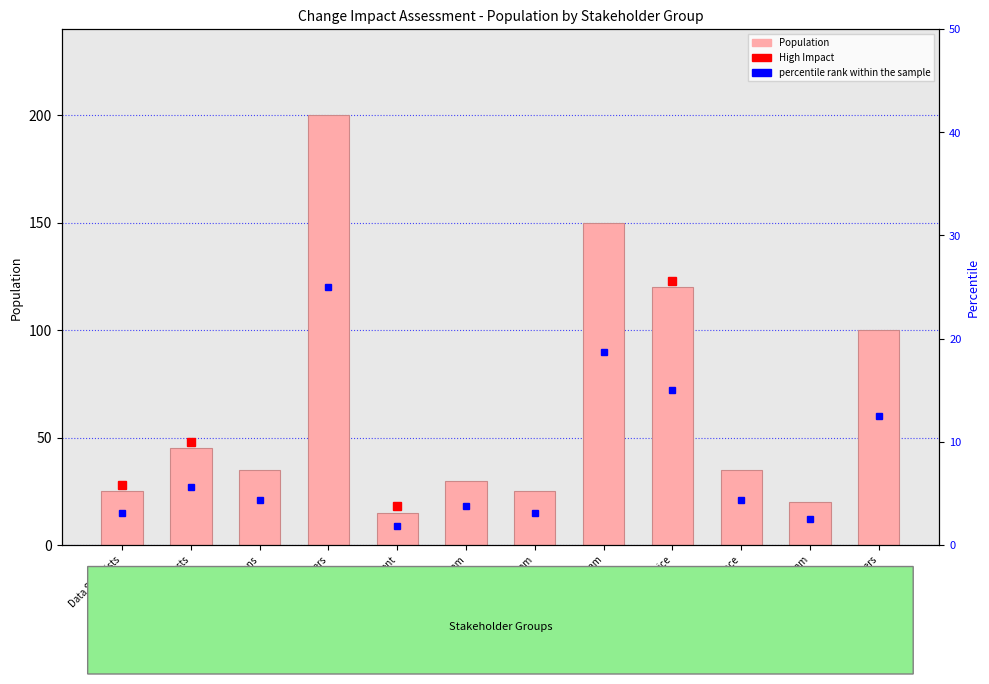

Where does the Population series first go above 35?

Business Analysts